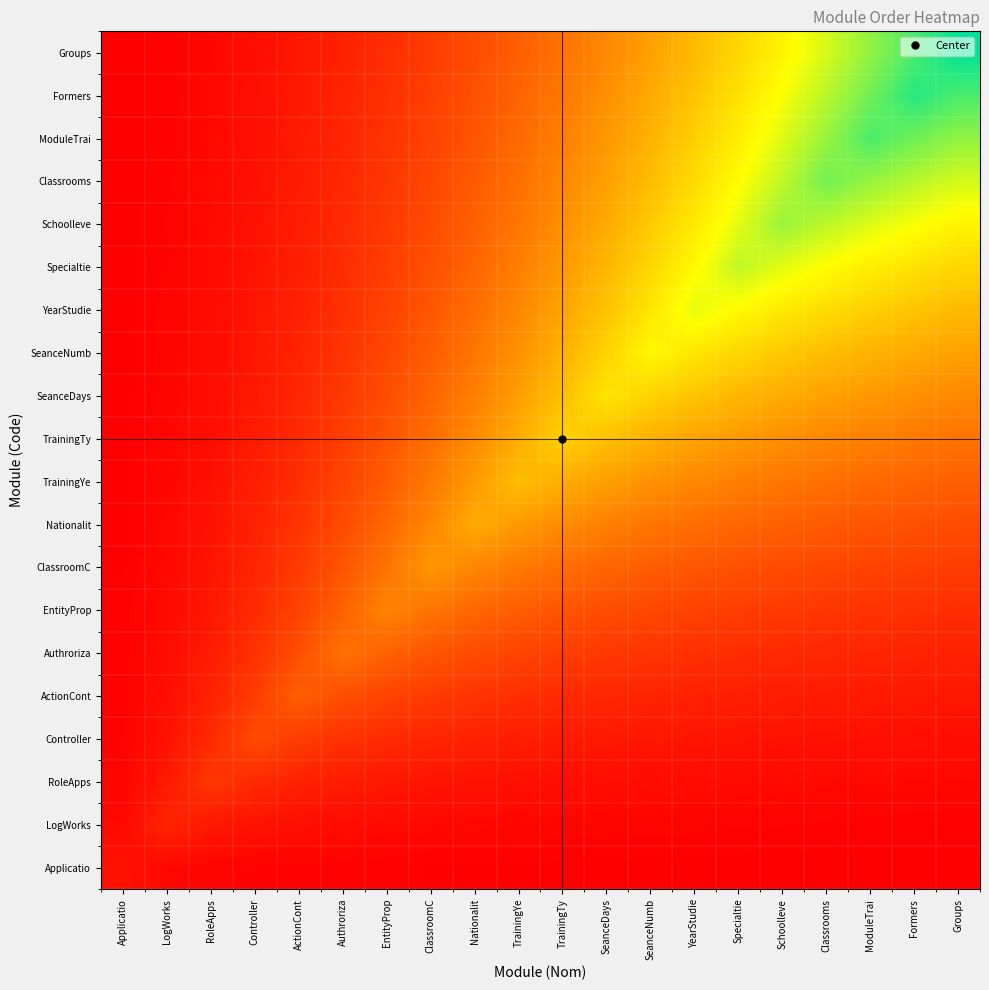

At Applicatio, list the series in order from largest to smallest.

Applicatio, LogWorks, RoleApps, Controller, ActionCont, Authroriza, EntityProp, ClassroomC, Nationalit, TrainingYe, TrainingTy, SeanceDays, SeanceNumb, YearStudie, Specialtie, Schoolleve, Classrooms, ModuleTrai, Formers, Groups